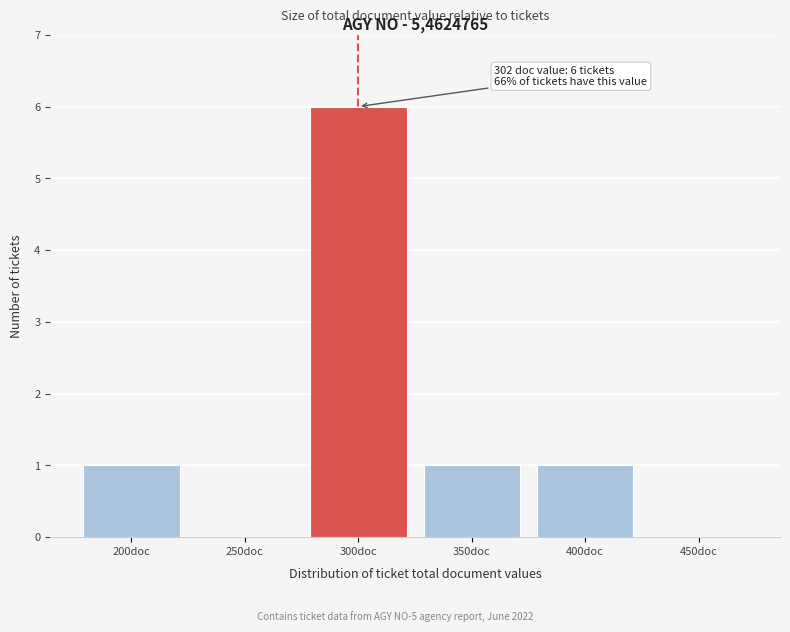

Reading left to right, list all the values displayed in this chart.

200doc=1	250doc=0	300doc=6	350doc=1	400doc=1	450doc=0